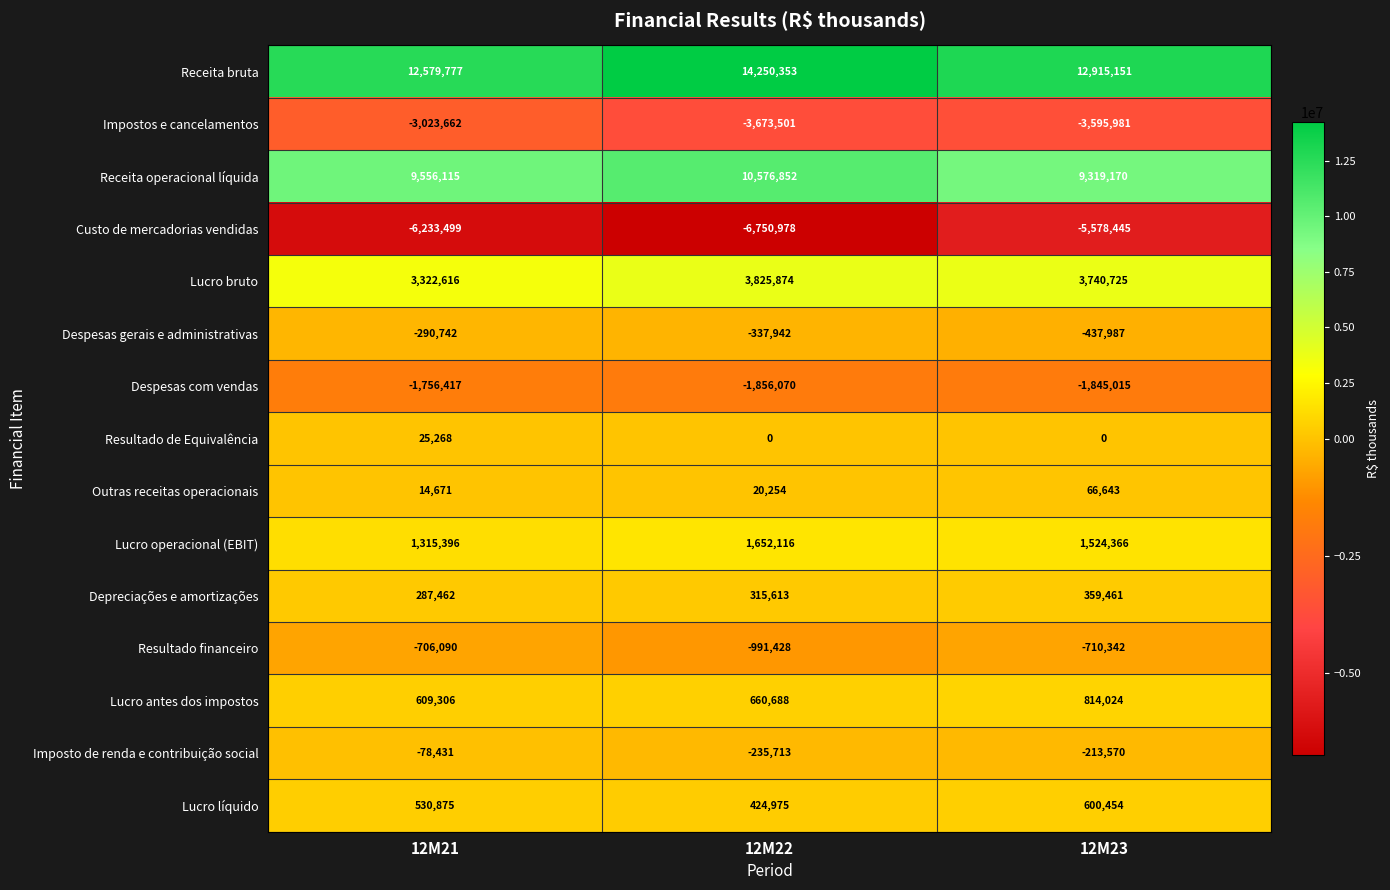

Which series has the largest total across all categories?

Receita bruta